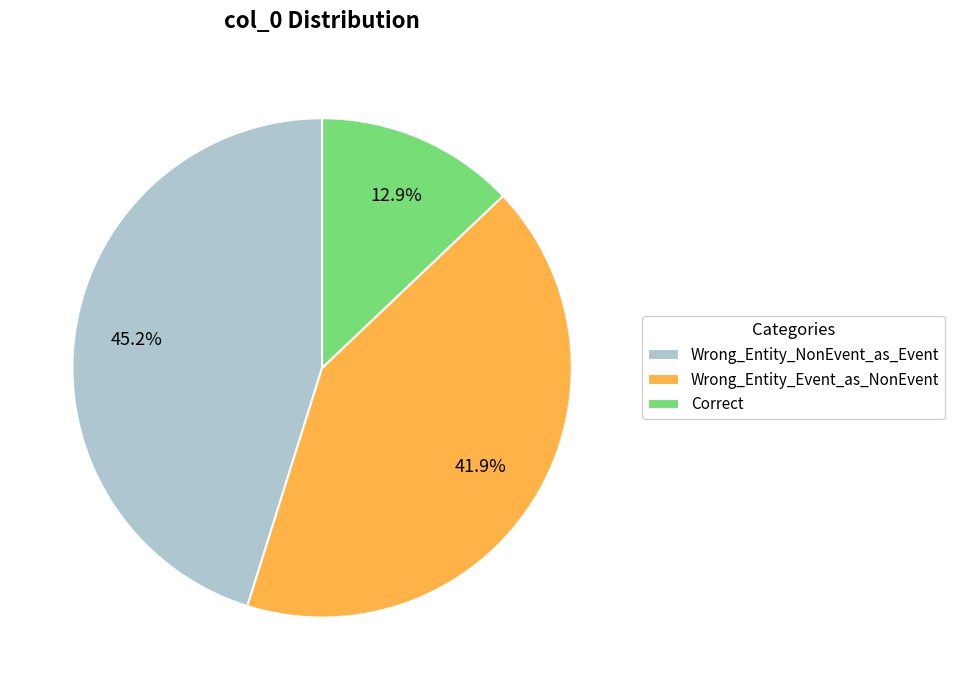

Approximately how many times larger is the value at Wrong_Entity_NonEvent_as_Event compared to Correct?

3.5